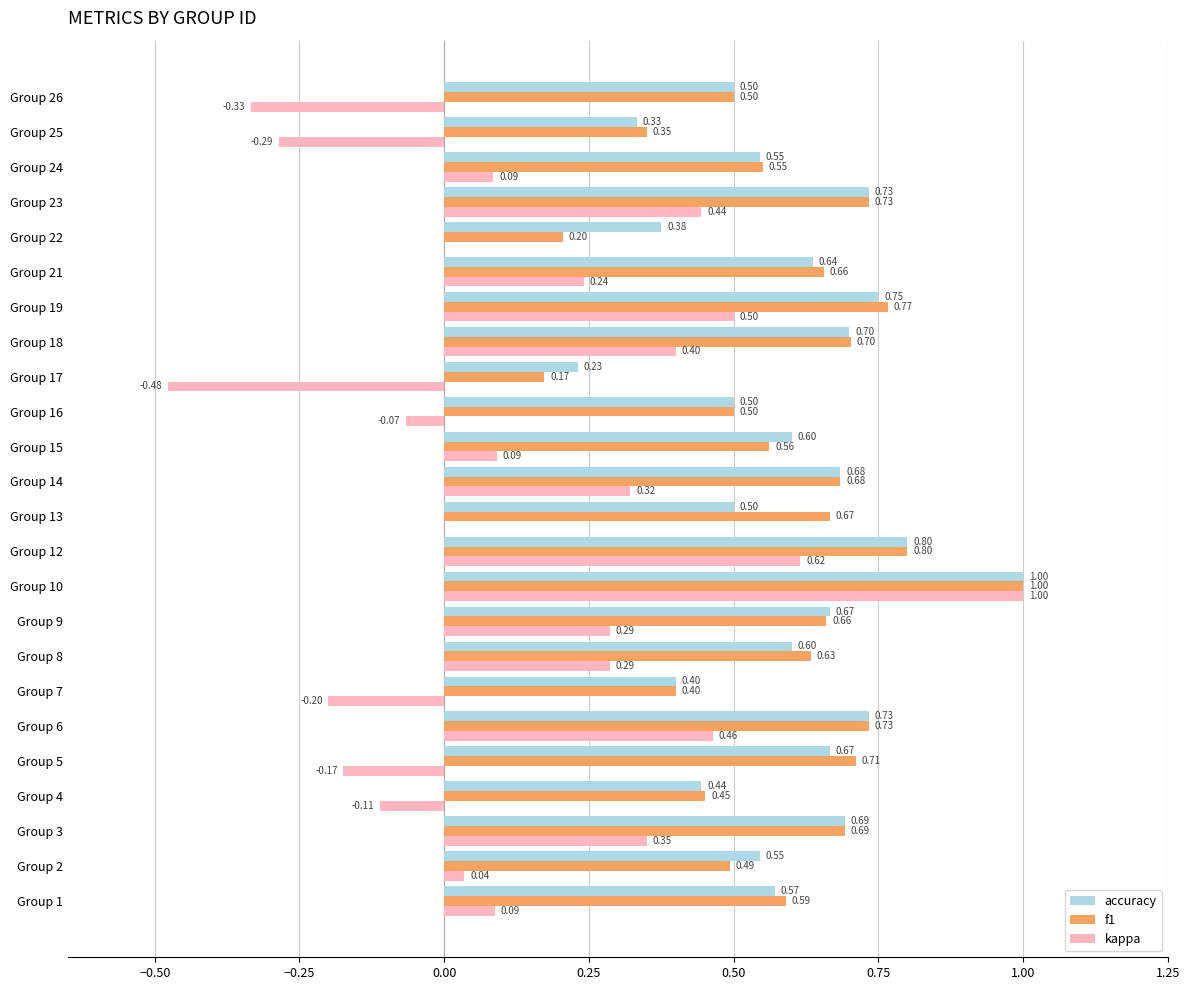

What is the total value across all series at Group 23?

1.9